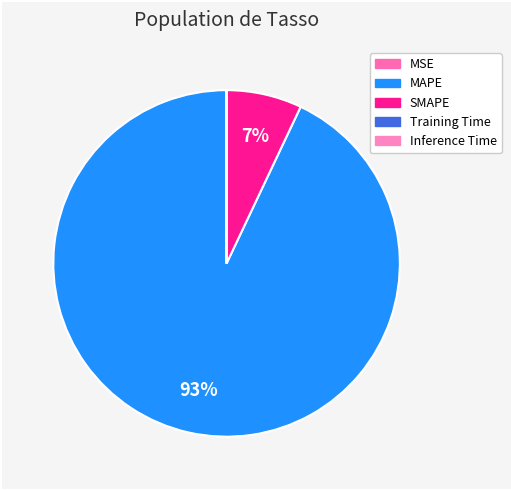

To the nearest percent, what is the difference between the largest and smallest slice percentages?

93%